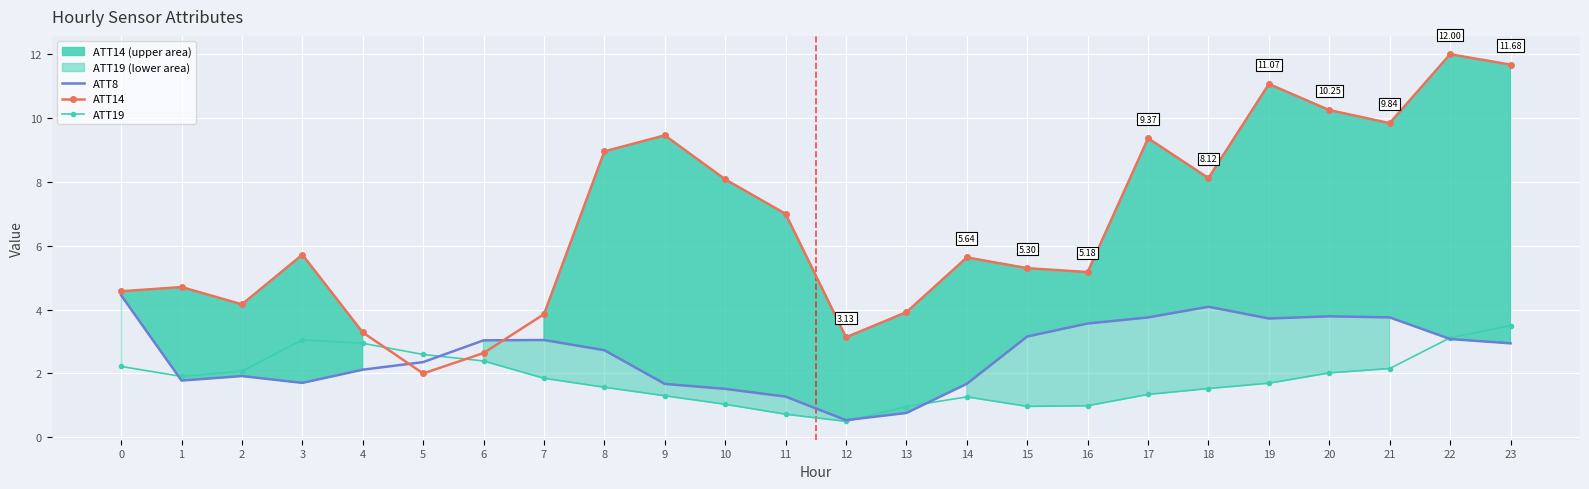

What is the difference between the ATT19 values at 21 and 12?

1.7